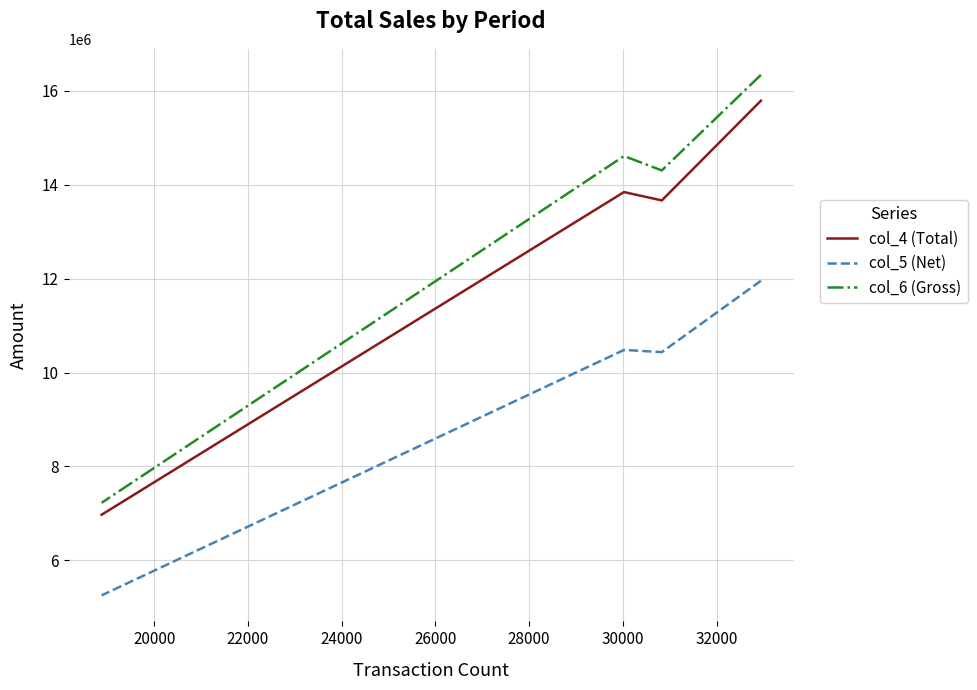

What is the minimum value for col_5 (Net)?

5254784.6